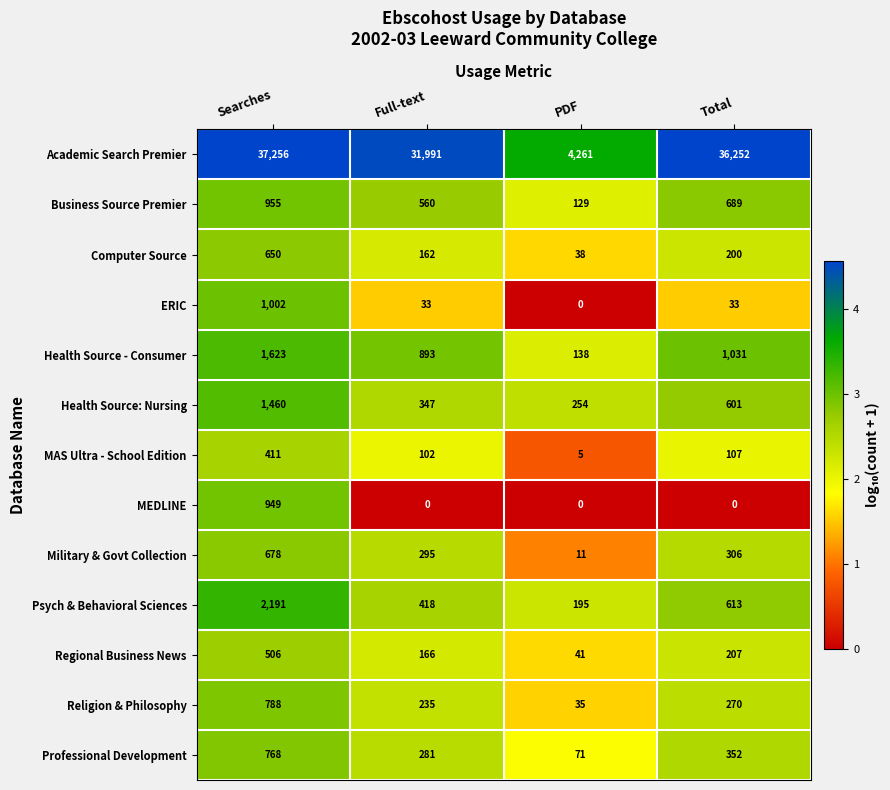

At which label is Health Source - Consumer closest to 880?

Full-text